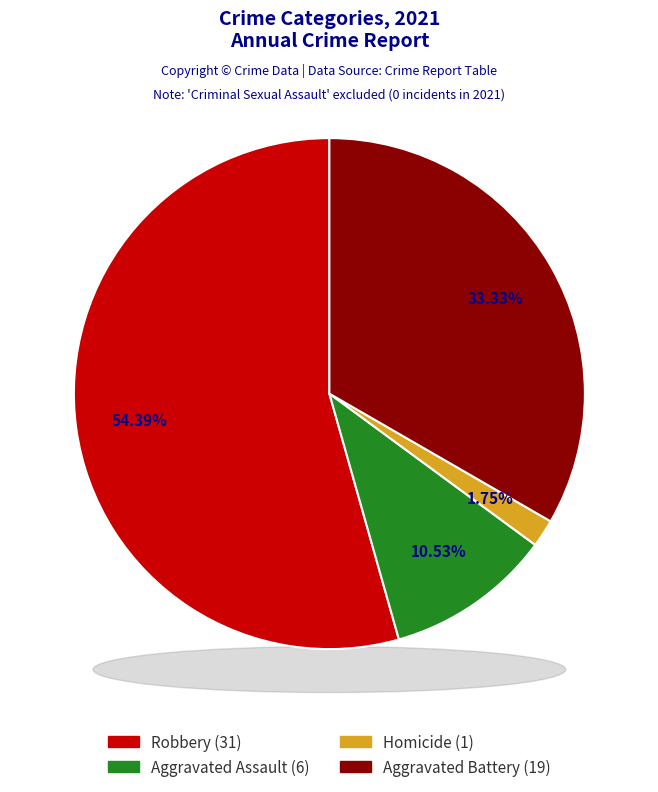

To the nearest percent, what percentage of the pie is Aggravated Battery?

33%